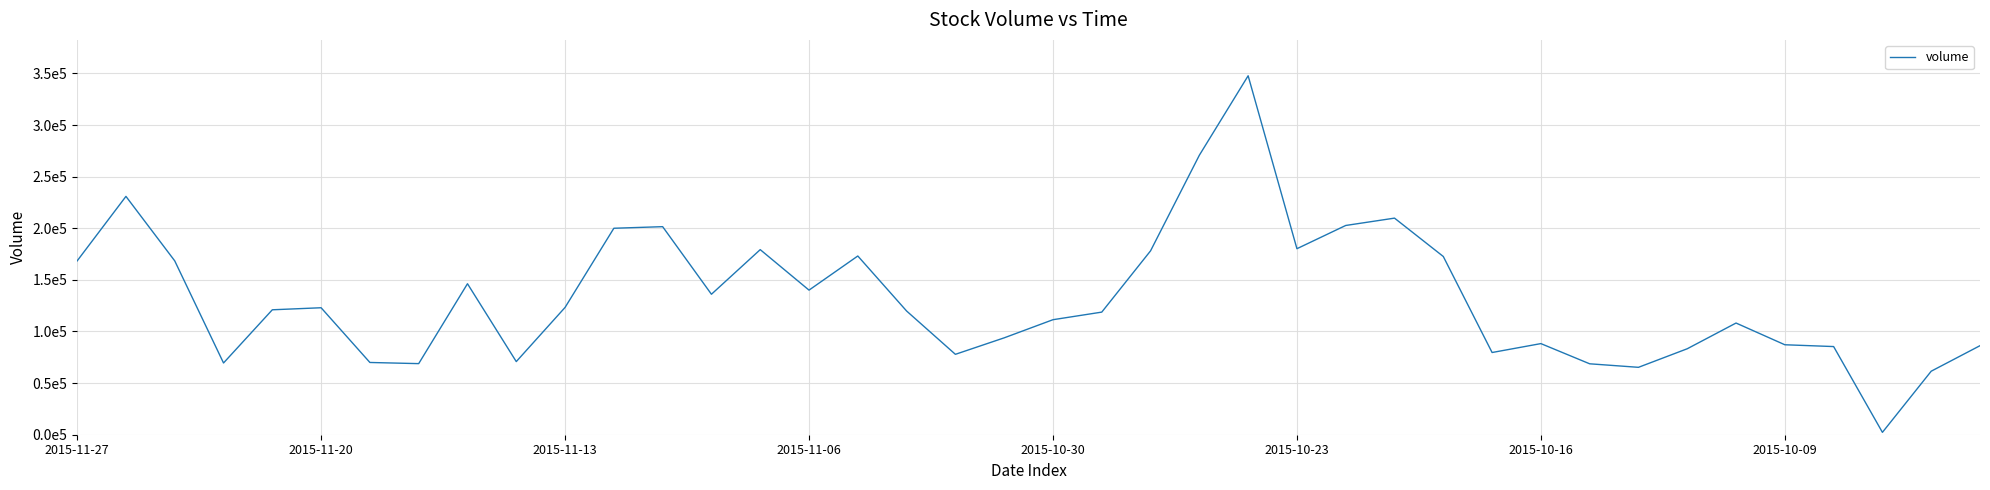

List the labels in order of value, smallest first.

37, 38, 32, 31, 2015-10-09, 2015-11-06, 2015-10-16, 9, 18, 29, 33, 36, 39, 35, 30, 19, 34, 20, 21, 17, 2015-10-30, 2015-10-23, 10, 13, 15, 8, 2015-11-27, 2015-11-13, 28, 16, 22, 14, 25, 11, 12, 26, 27, 2015-11-20, 23, 24